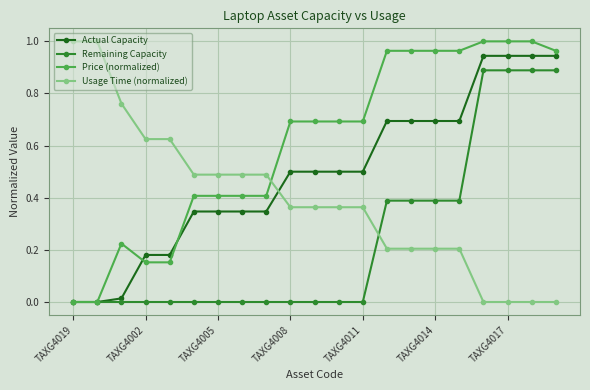

Which series has the largest total across all categories?

Price (normalized)